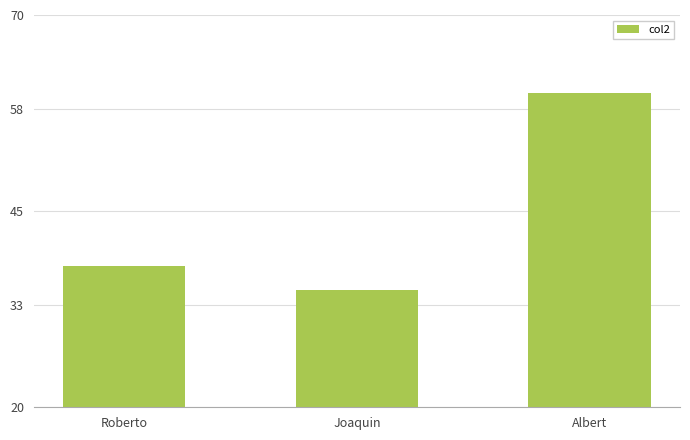

Where is the data nearest to the value 47?

Roberto